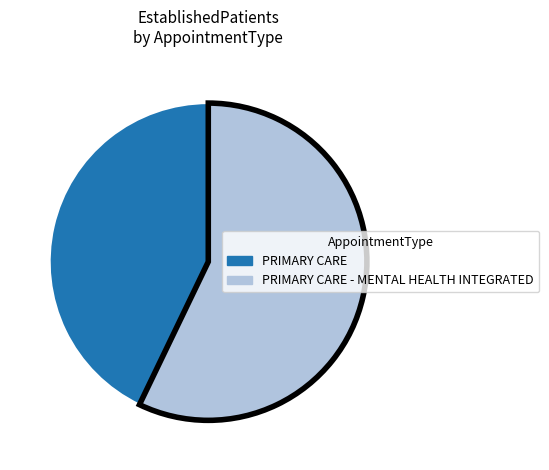

Is there any slice that represents more than half of the pie?

Yes